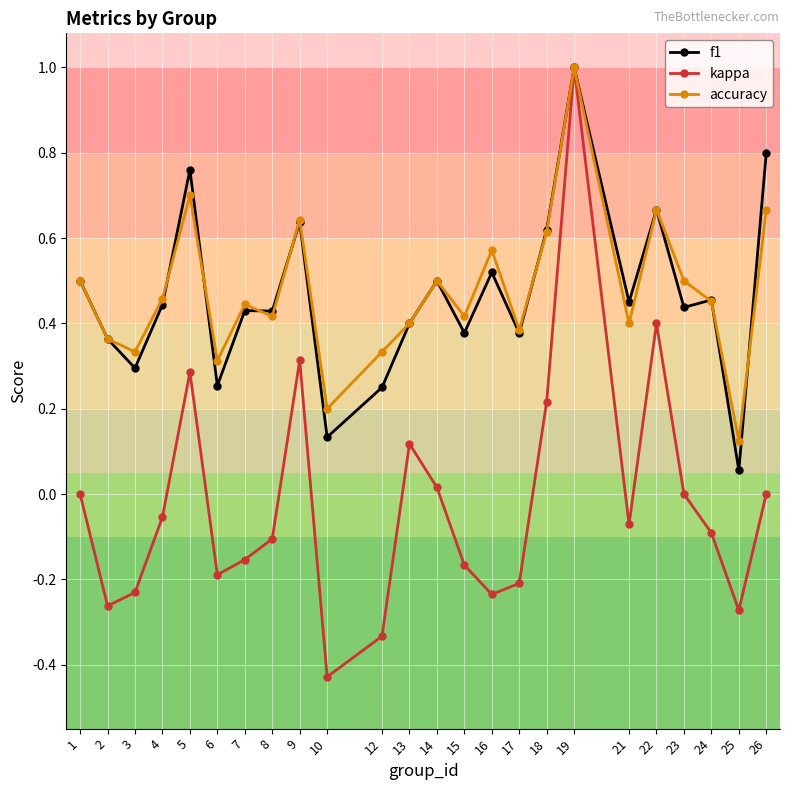

Where is accuracy nearest to the value 0?

25